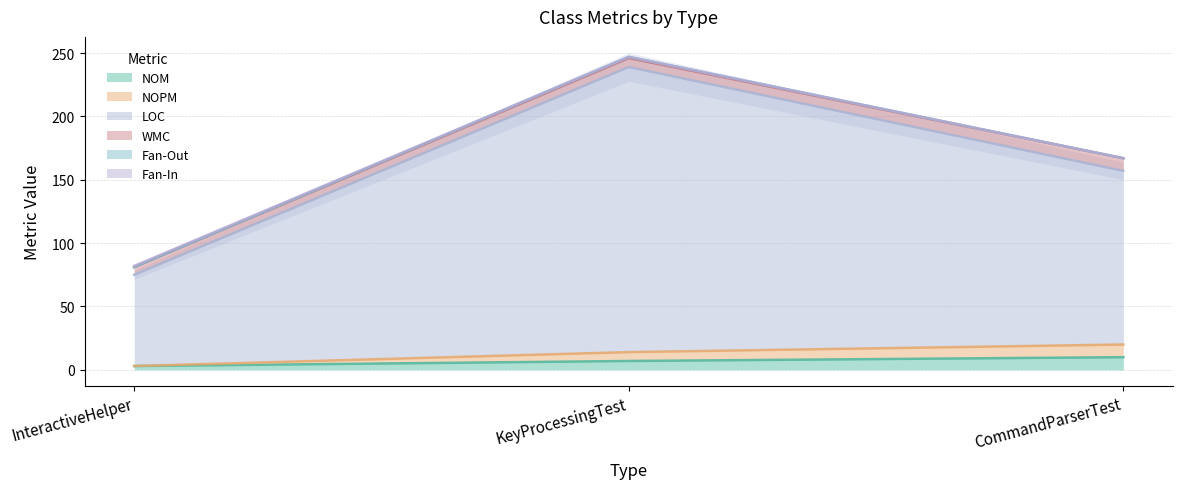

The NOPM series shows 14 at KeyProcessingTest. True or false?

True